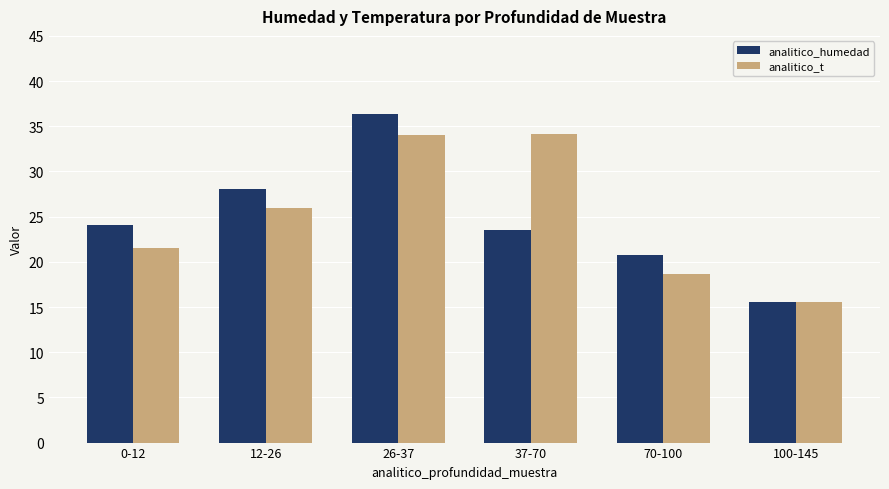

What is the label of the 4th bar from the right?

26-37